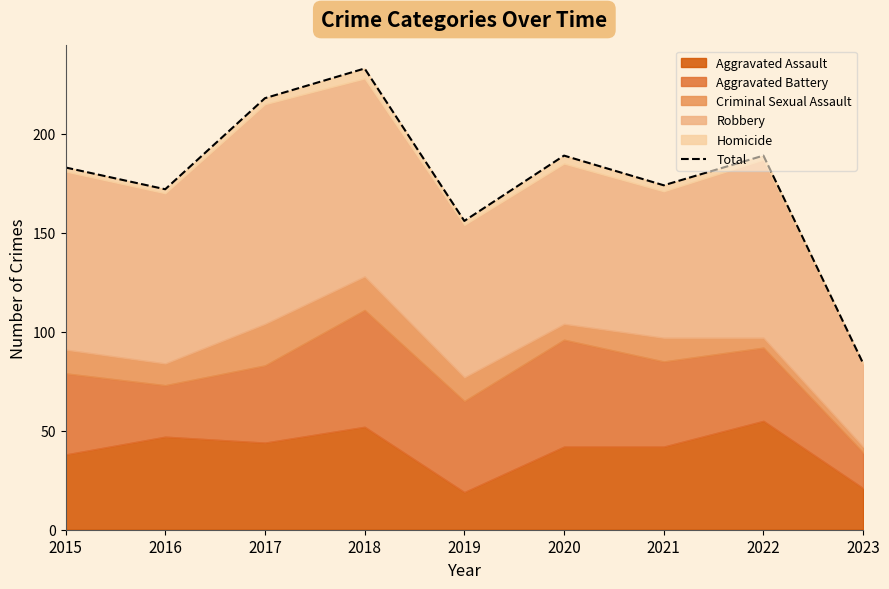

Read the value at 2018.

233